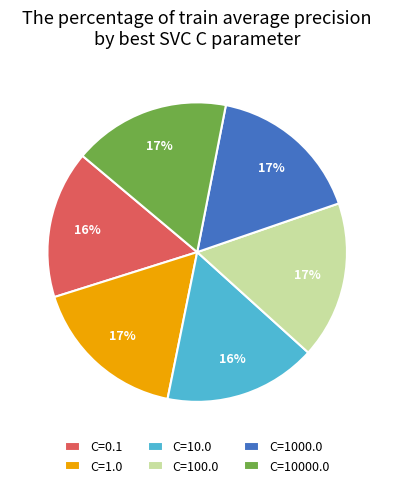

To the nearest percent, what is the average slice percentage?

17%